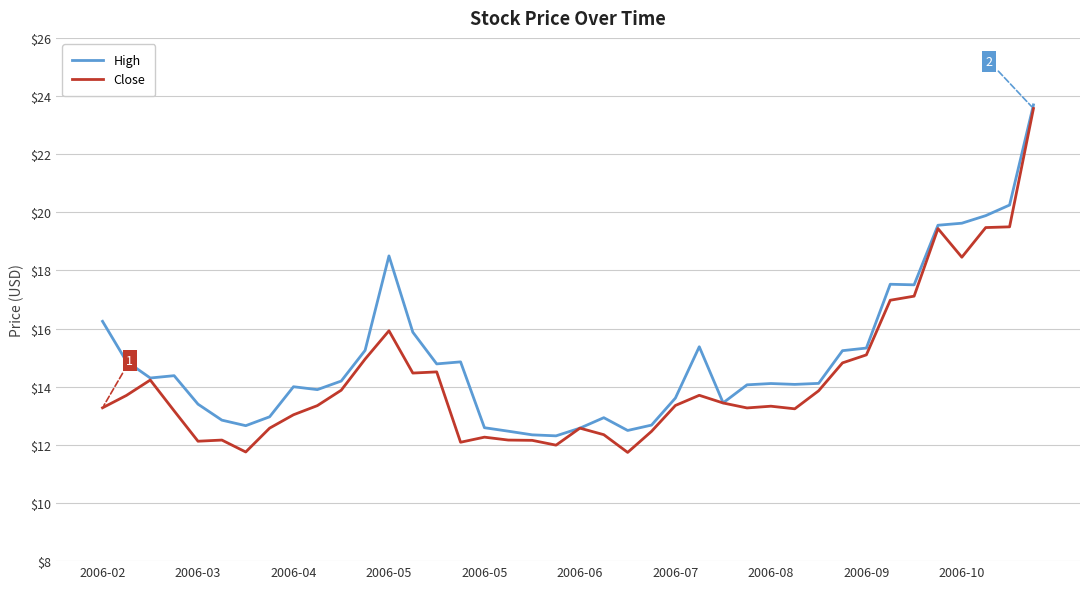

What is the highest value of the High series?

23.7